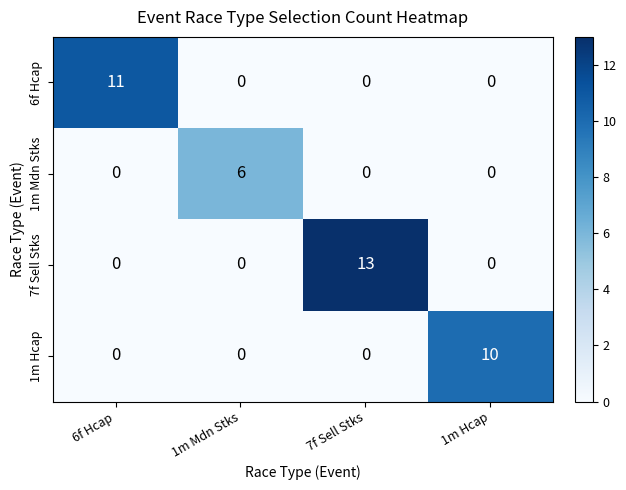

At which category is the sum across all series the highest?

7f Sell Stks